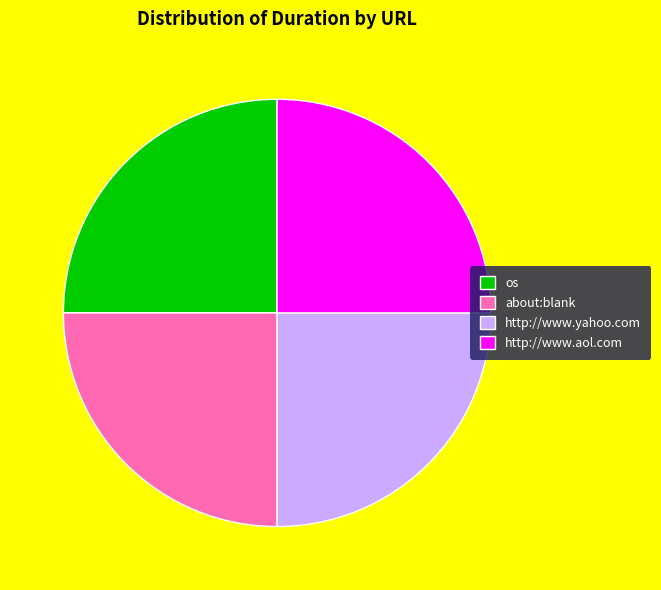

The http://www.yahoo.com slice represents 25% of the pie. True or false?

True